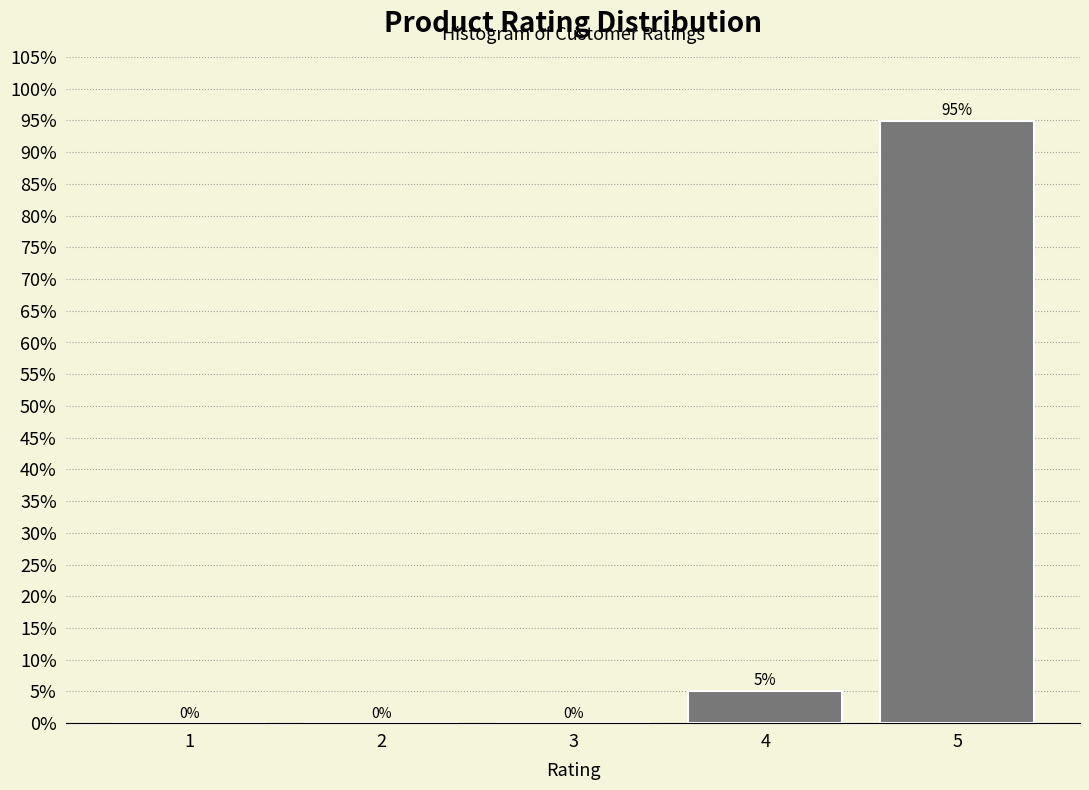

What is the maximum value shown in the chart?

94.9